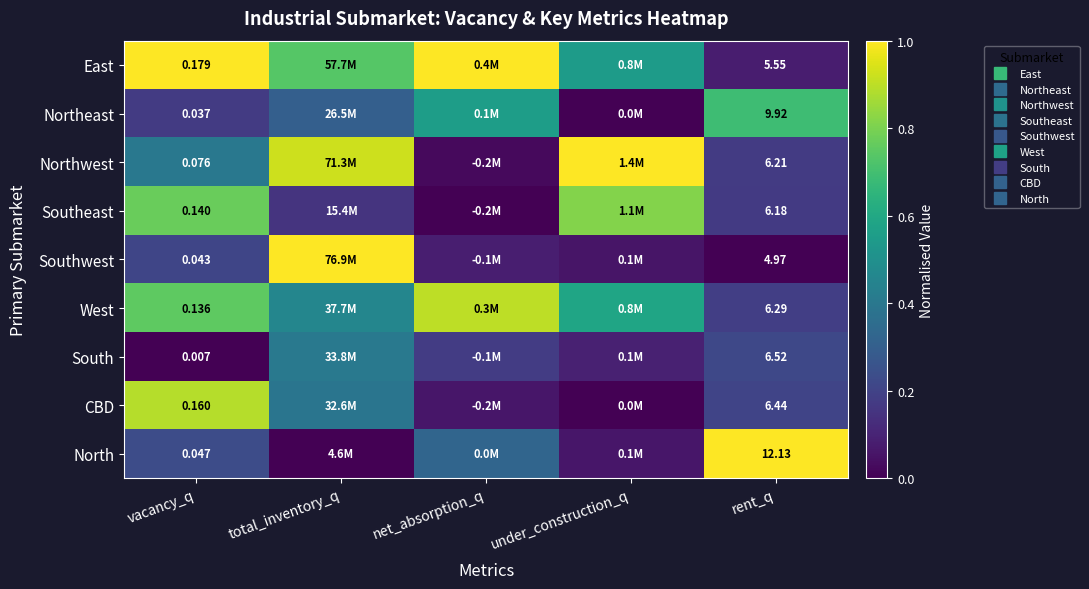

At which label does South reach its peak?

total_inventory_q